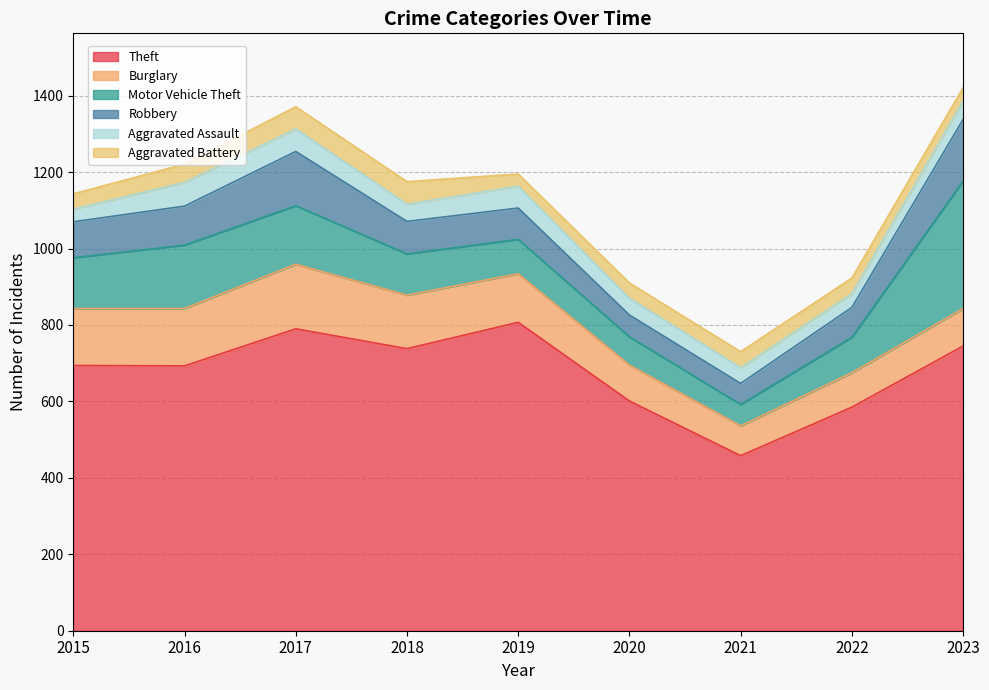

What is the difference between the maximum and second lowest values in the Theft series?

222